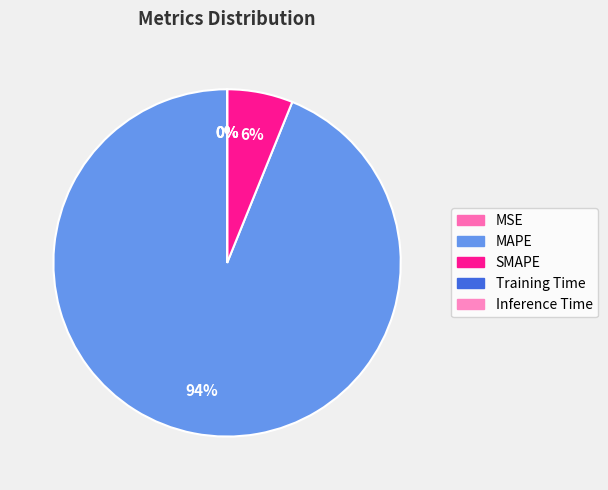

To the nearest percent, what is the difference between the largest and smallest slice percentages?

94%